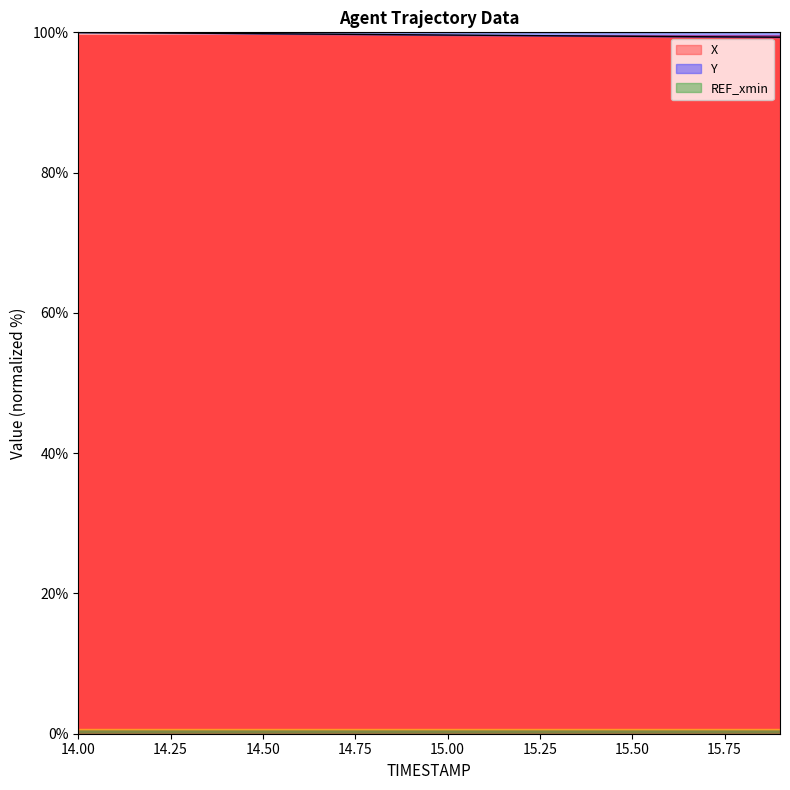

What is the sum of all Y values?

2000.5